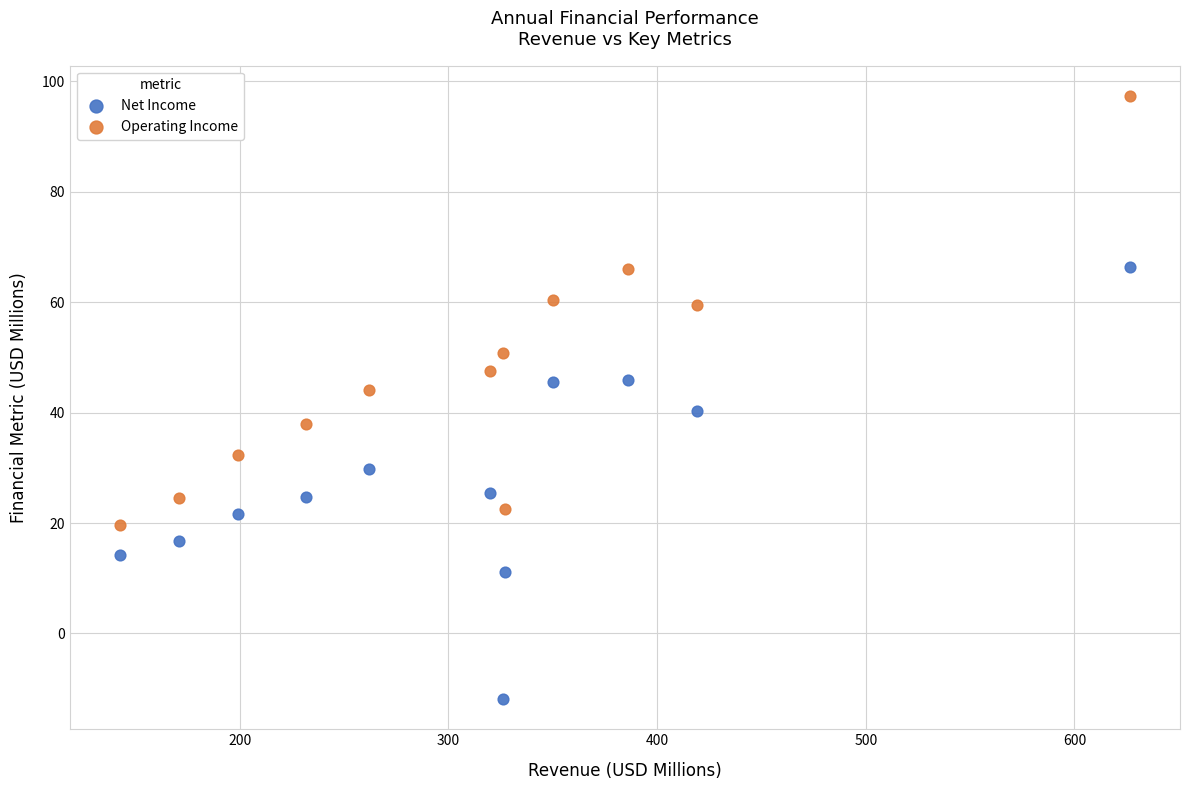

What are all the series names shown in the legend?

Net Income, Operating Income